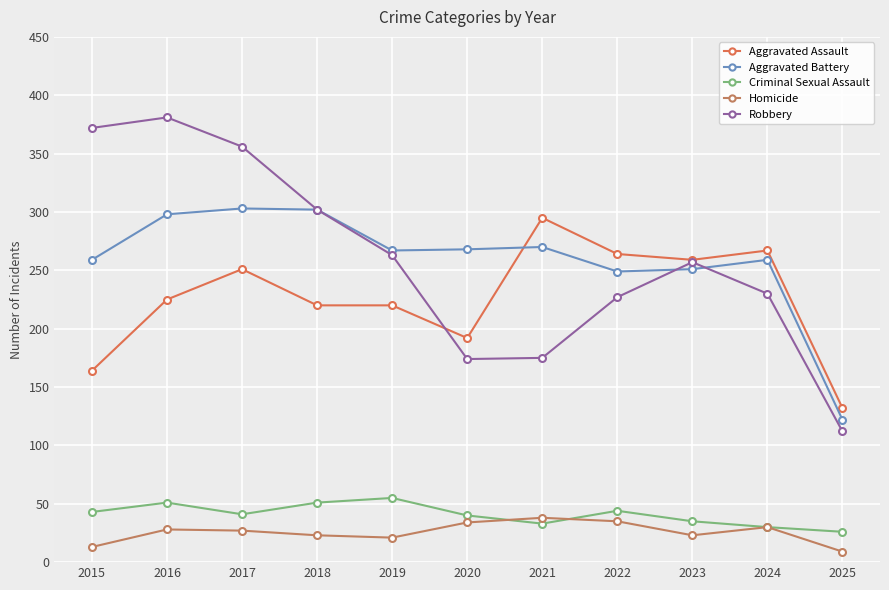

Is it true that Criminal Sexual Assault equals 18 at 2021?

False